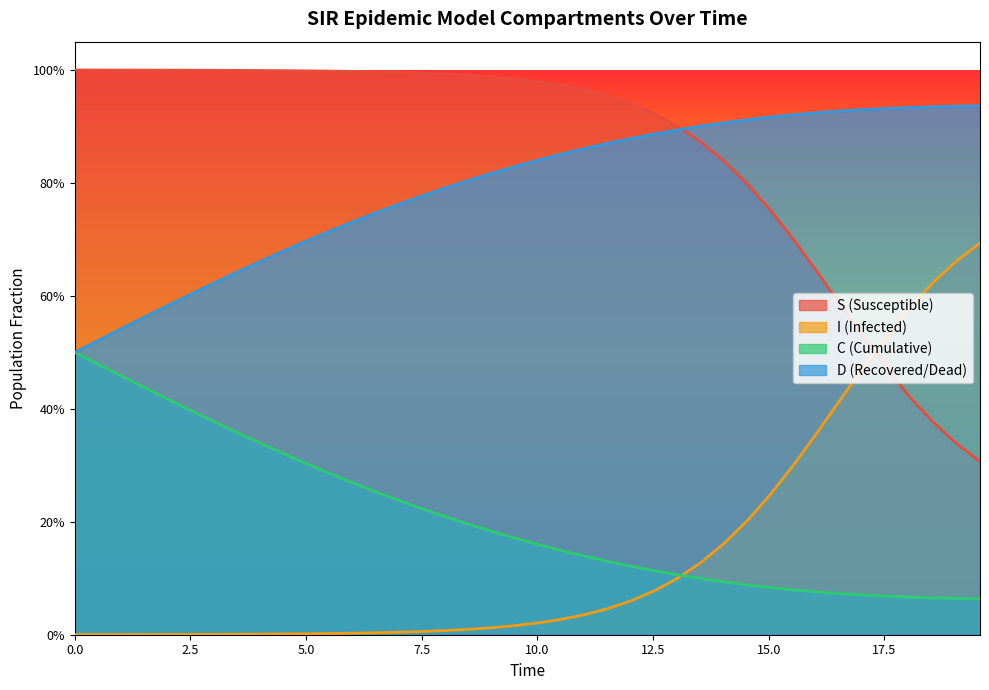

True or false: I and D cross at least once.

False